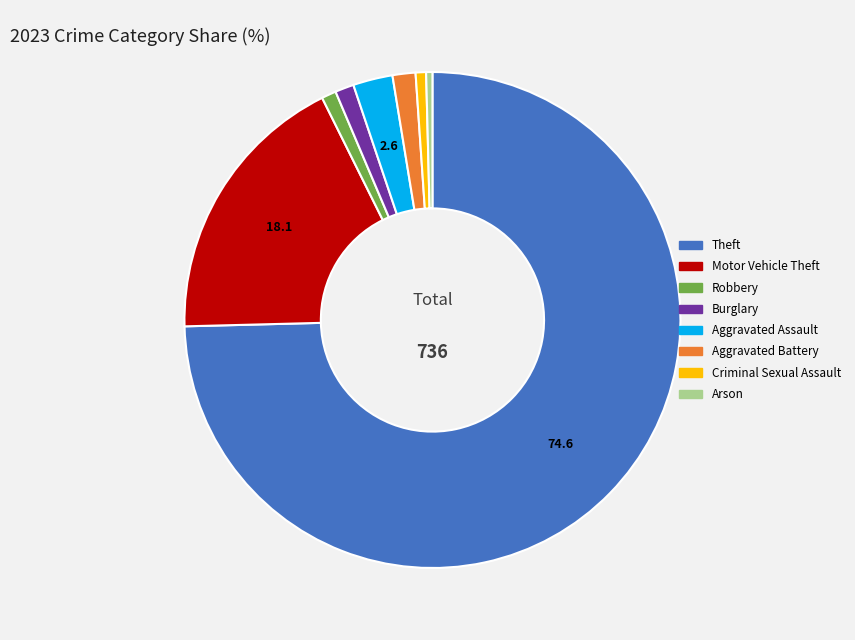

Does any single category account for the majority?

Yes